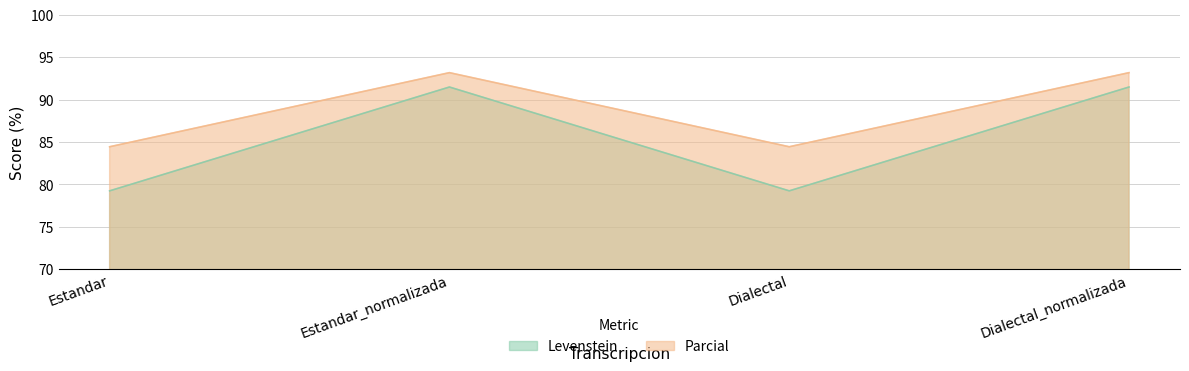

How many values in the Parcial series exceed 91?

2